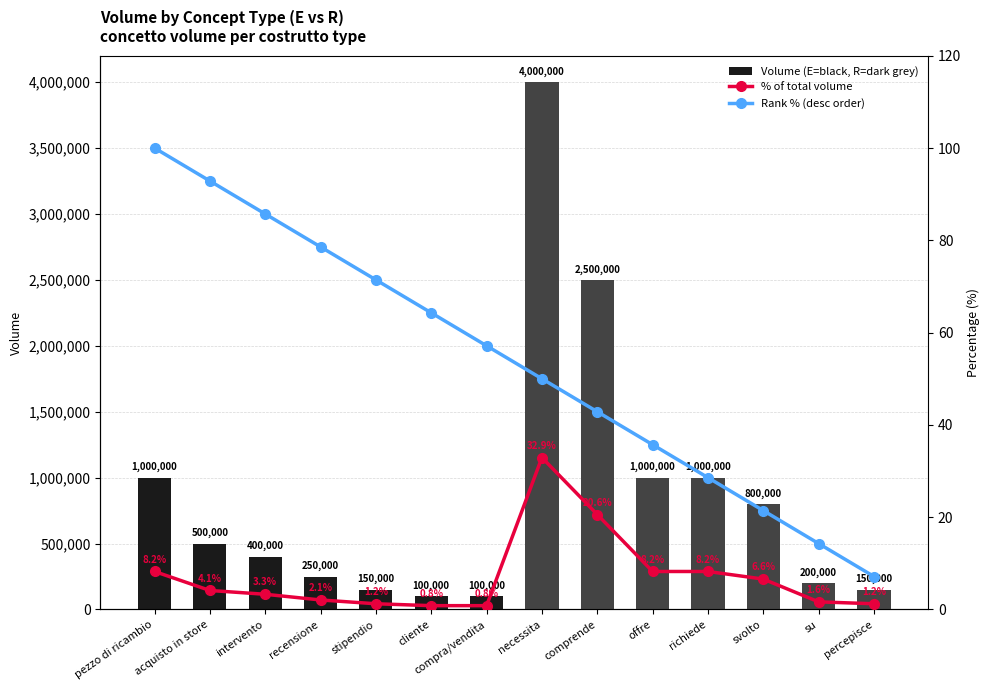

How many values in the Volume (E=black, R=dark grey) series exceed 500000?

6